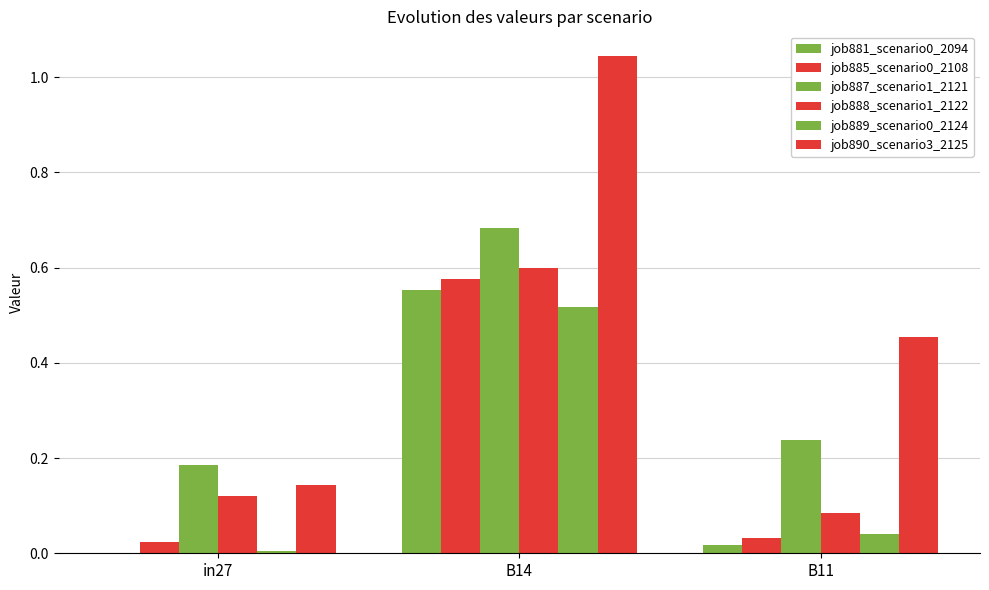

List the series in order of their peak value, highest first.

job890_scenario3_2125, job887_scenario1_2121, job888_scenario1_2122, job885_scenario0_2108, job881_scenario0_2094, job889_scenario0_2124